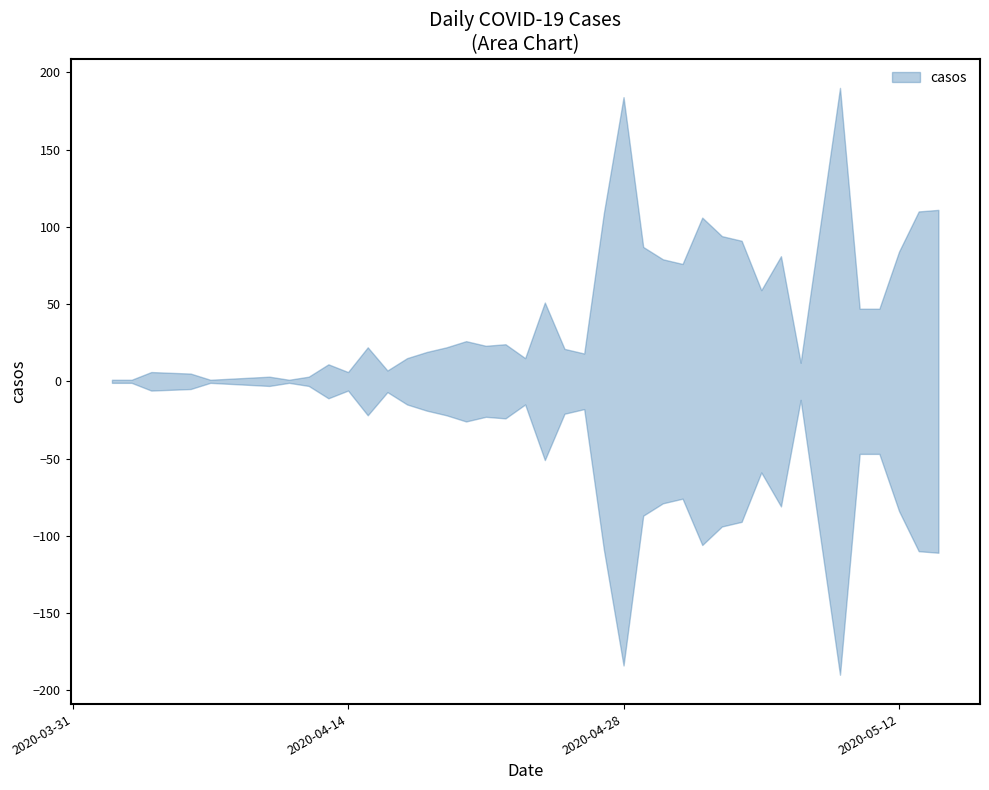

What is the ratio of the value at 2020-04-18 to the value at 2020-05-07?

1.6